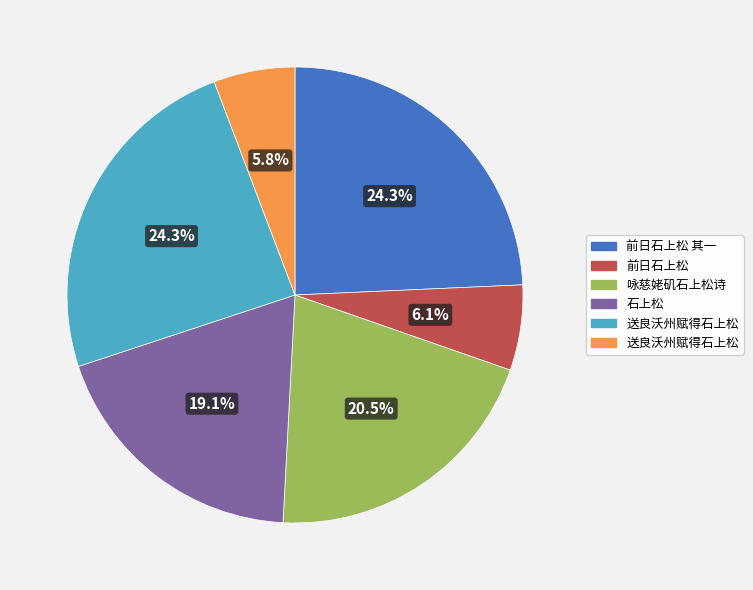

Is there any slice that represents more than half of the pie?

No